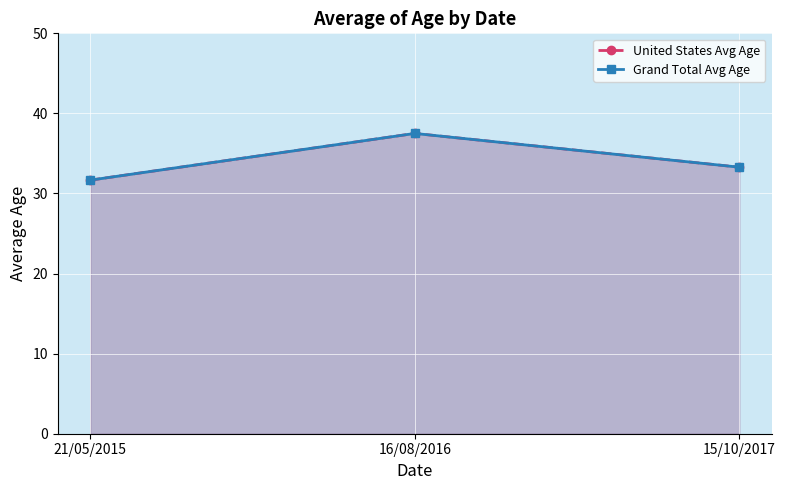

True or false: United States Avg Age has a value of 31.7 at 21/05/2015.

True